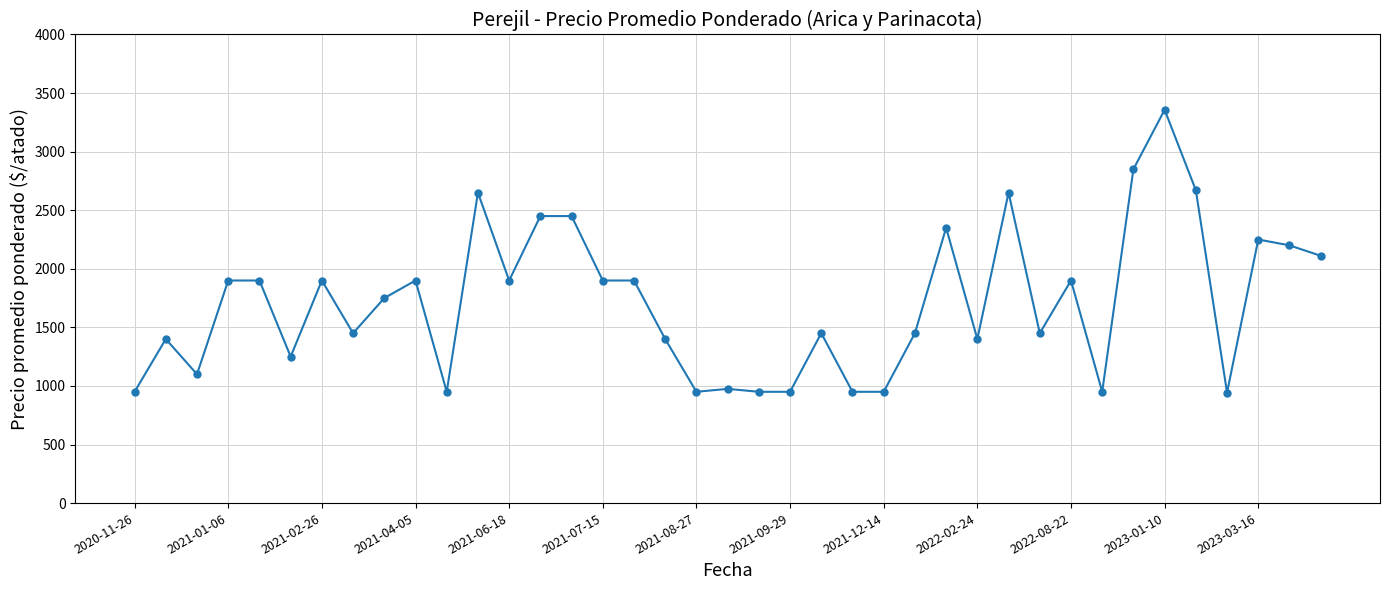

What is the value of the 35th point from the left?

2671